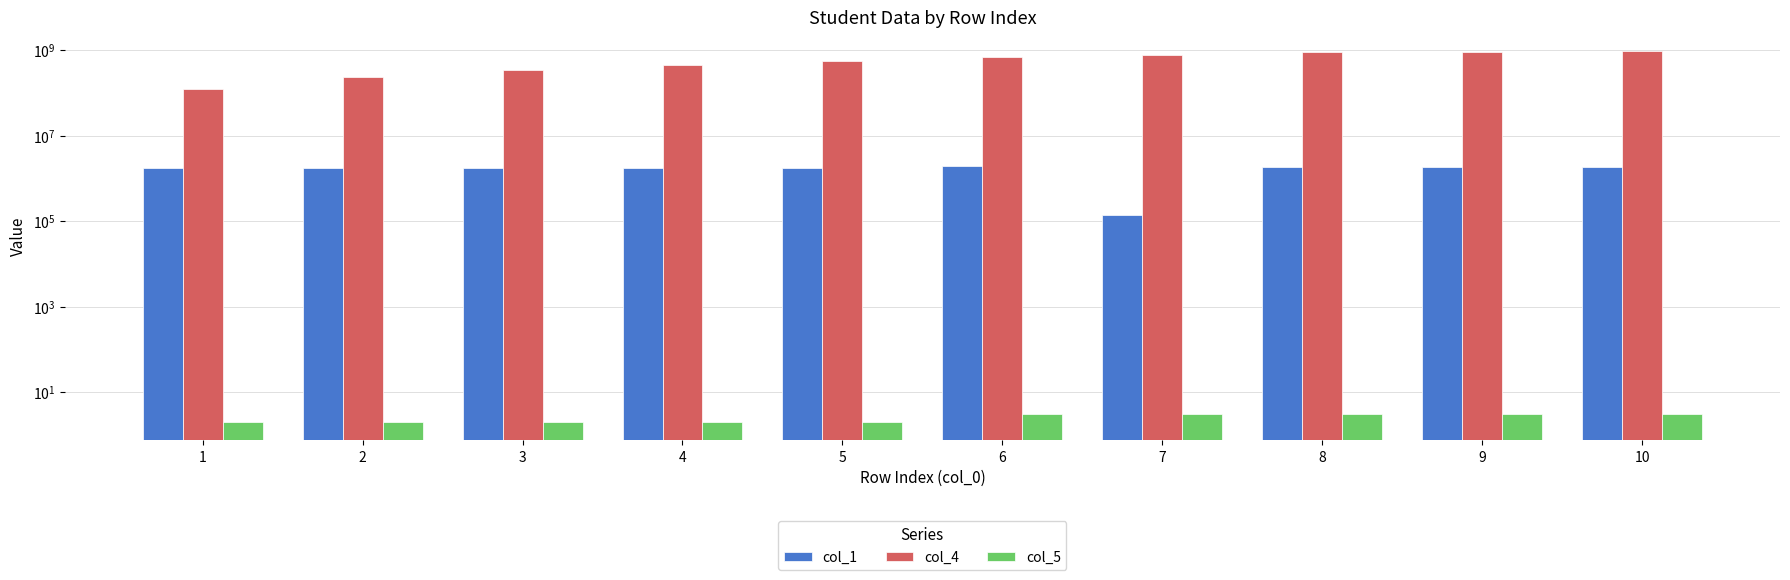

Rank the series at 3 from lowest to highest value.

col_5, col_1, col_4